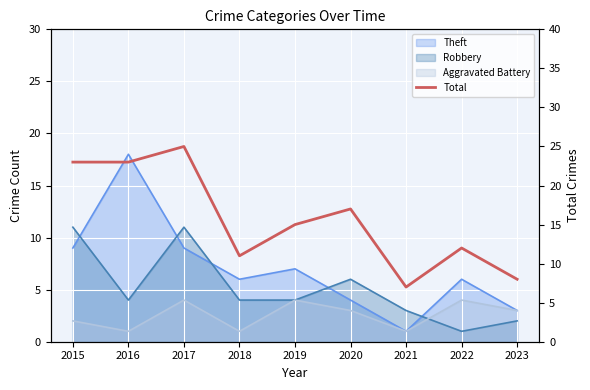

How many data points are above 15?

4